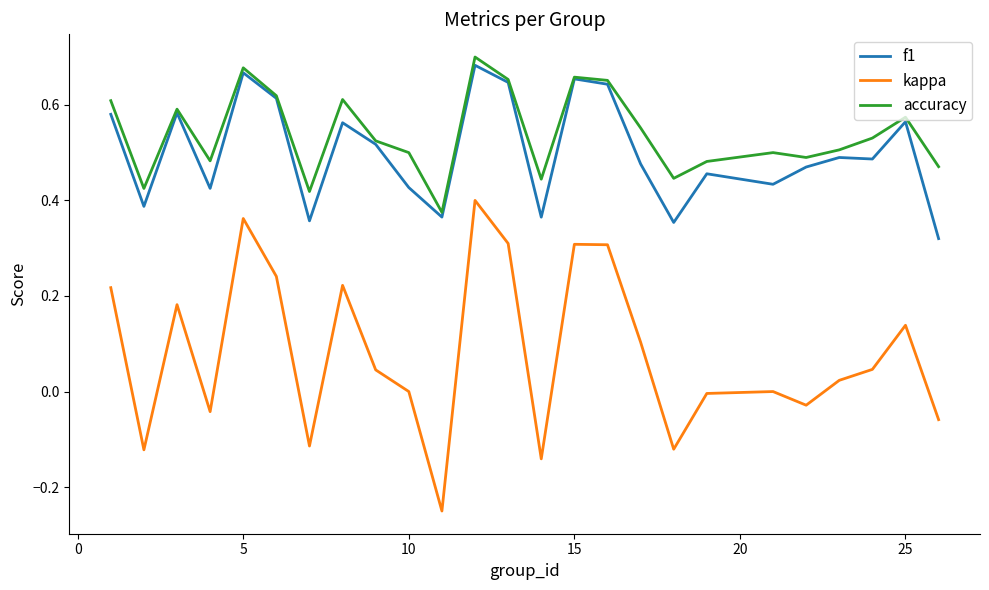

True or false: kappa and accuracy cross at least once.

False